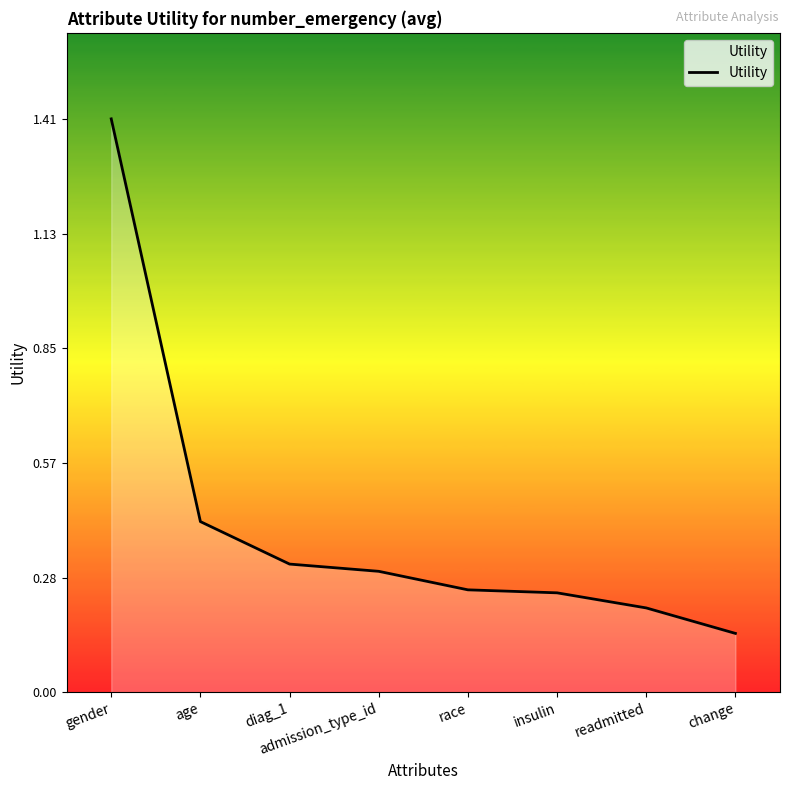

The chart shows a value of 0.3 at race. True or false?

True